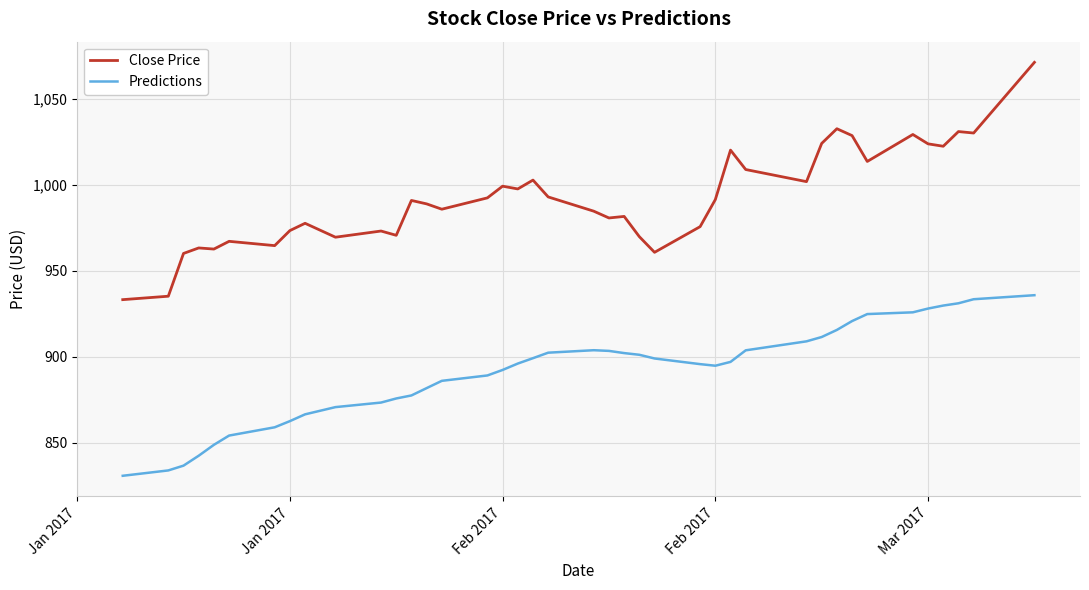

List the series in order of their overall mean, highest first.

Close Price, Predictions